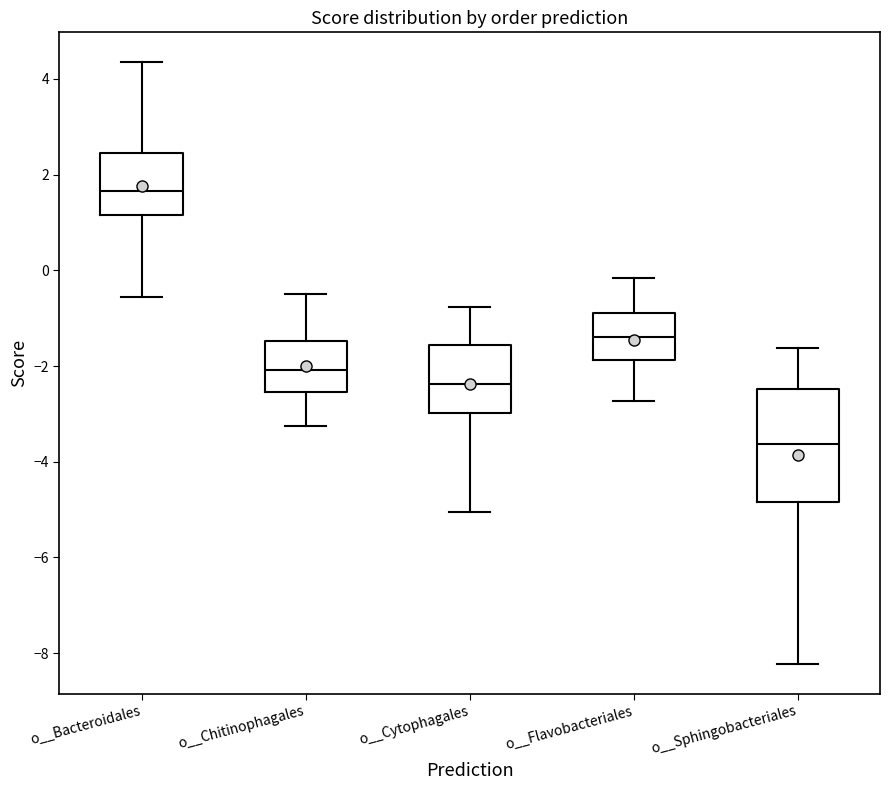

Which box has the highest median line?

o__Bacteroidales